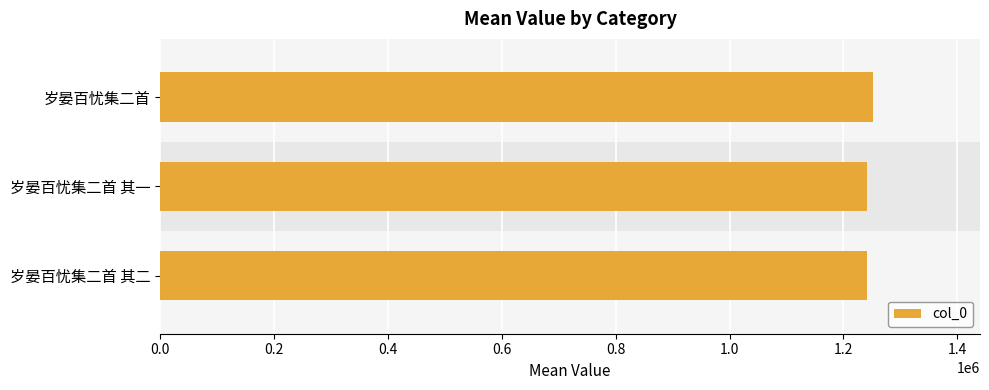

What is the average value?

1244640